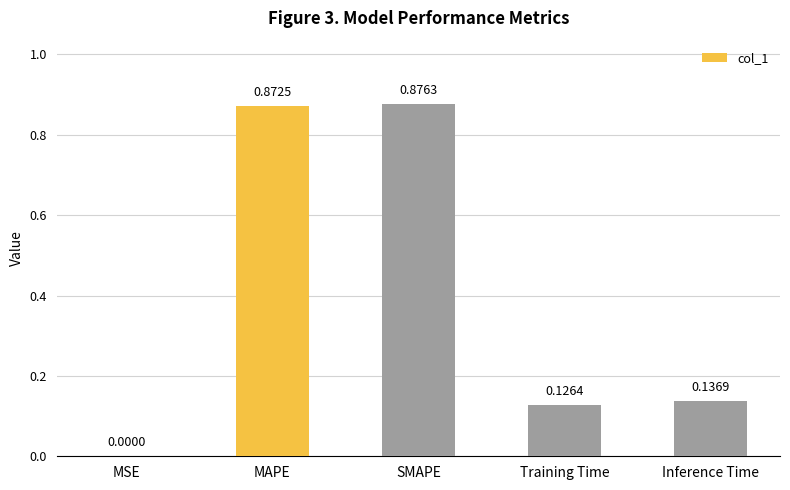

What is the change in value from MSE to MAPE?

+0.9